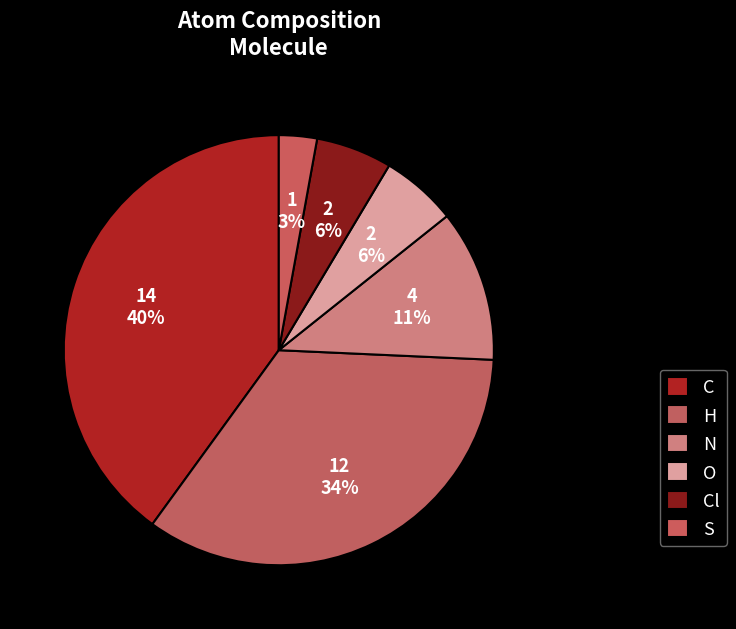

Count the number of slices in the pie.

6